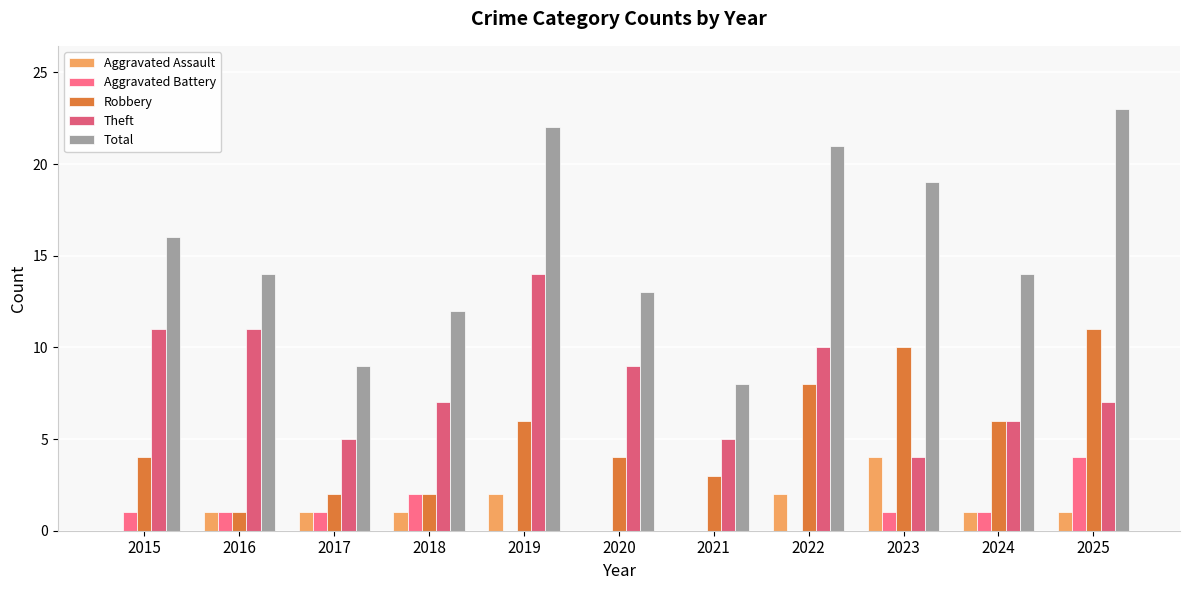

How many groups of bars are there?

11